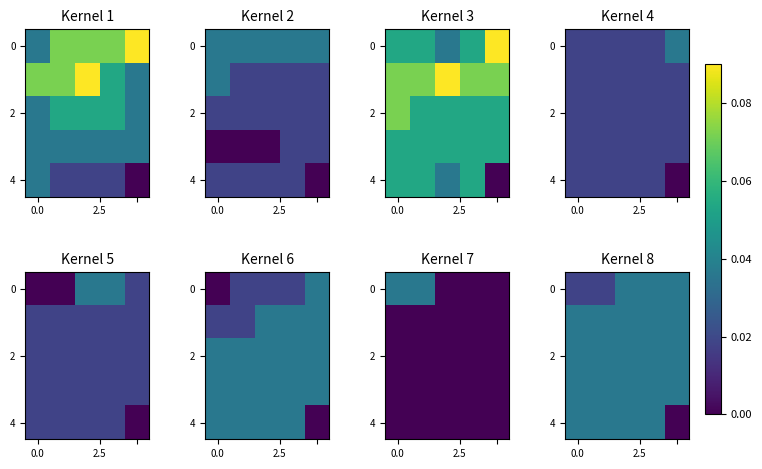

Count the 4 values in the range 0 to 1.

5